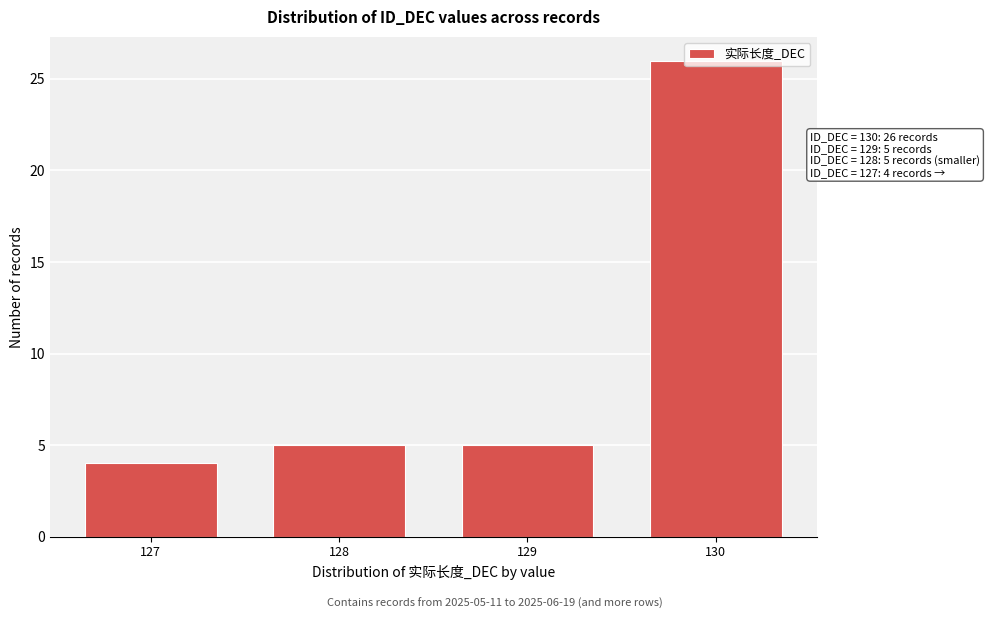

Is it true that the value at 128 is 8?

False